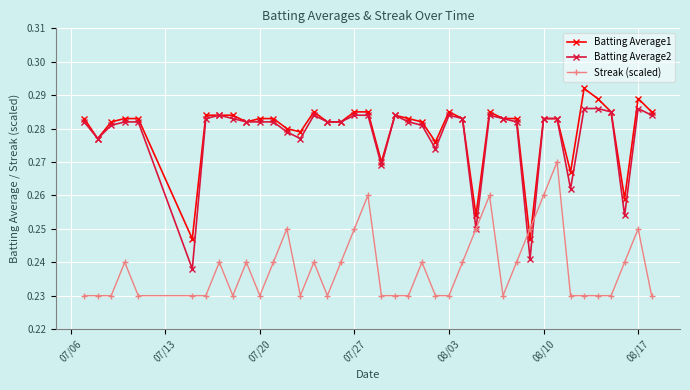

Which series ends up on top after the final intersection of Streak (scaled) and Batting Average1?

Batting Average1